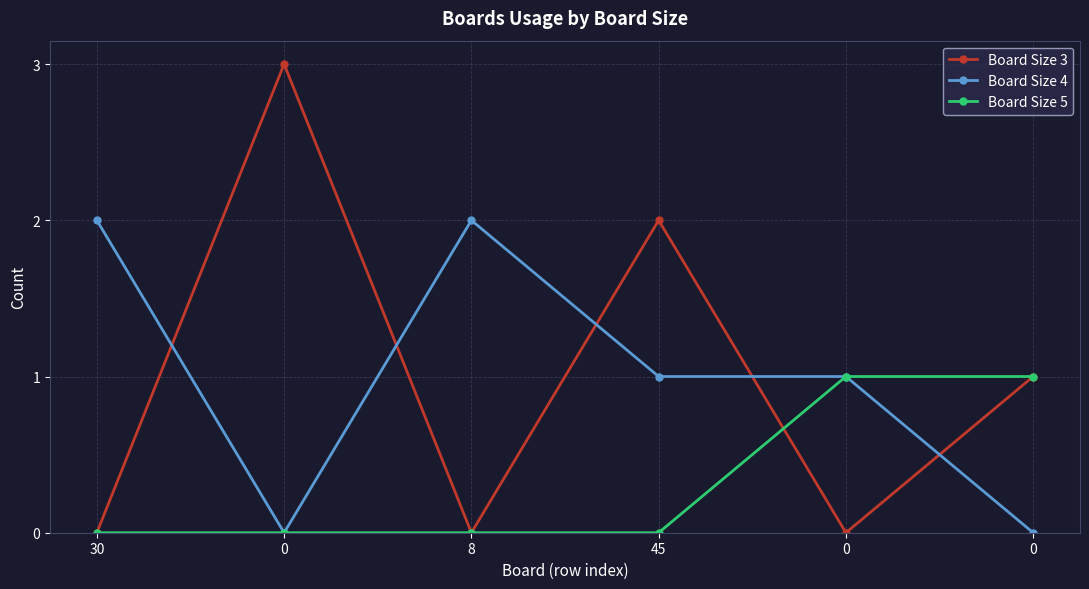

How many lines are shown in the chart?

3